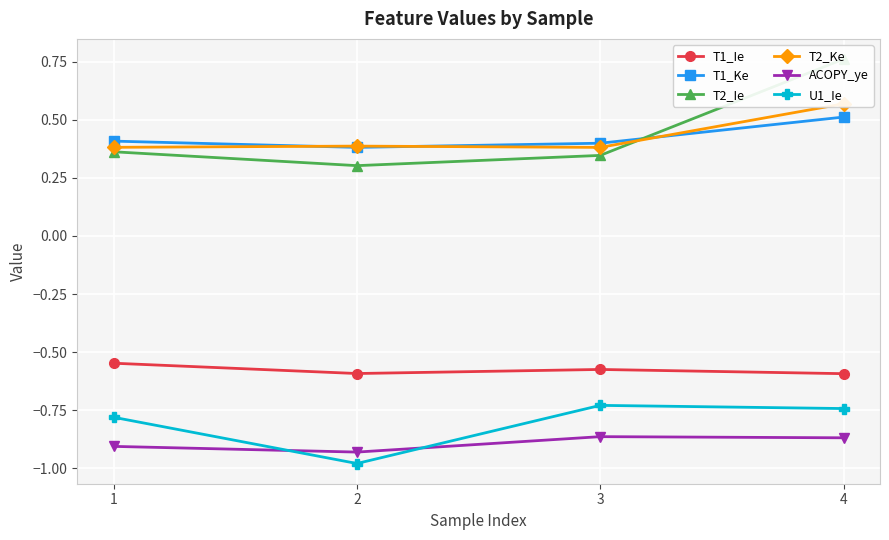

What is the difference between the highest and lowest values at 4?

1.6